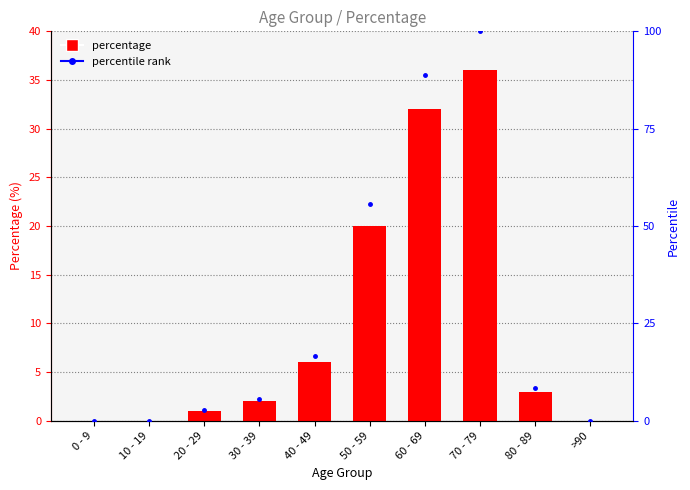

Rank the series by their average value, from highest to lowest.

percentile rank, percentage